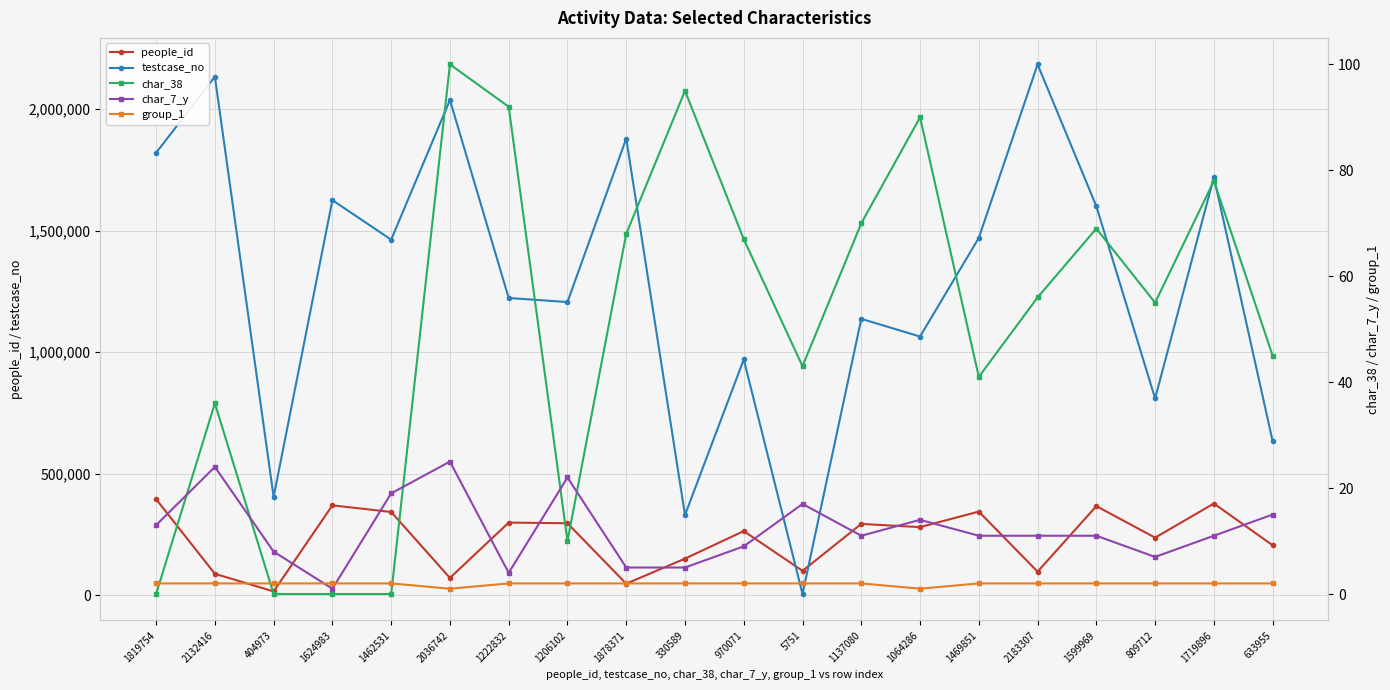

Which has a higher value, 1878371 or 1719896?

1719896